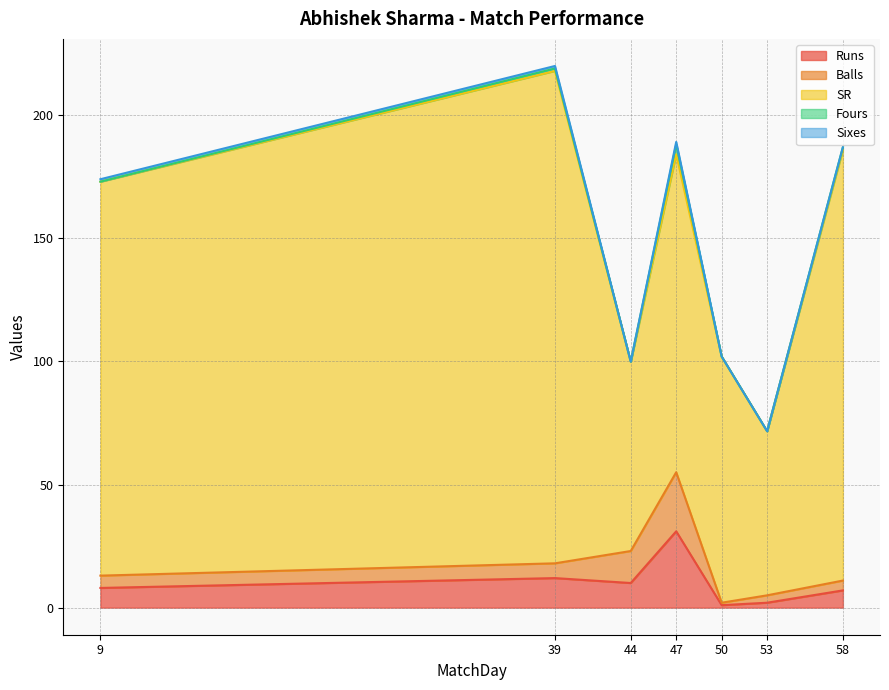

Reading left to right, transcribe all the data shown in this chart.

Runs: 9=8.0	39=12.0	44=10.0	47=31.0	50=1.0	53=2.0	58=7.0
Balls: 9=5.0	39=6.0	44=13.0	47=24.0	50=1.0	53=3.0	58=4.0
SR: 9=160.0	39=200.0	44=76.9	47=129.2	50=100.0	53=66.7	58=175.0
Fours: 9=0.0	39=1.0	44=0.0	47=4.0	50=0.0	53=0.0	58=1.0
Sixes: 9=1.0	39=1.0	44=0.0	47=1.0	50=0.0	53=0.0	58=0.0